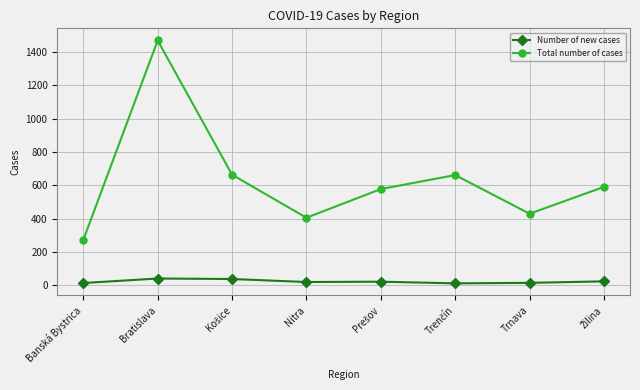

What is the greatest value displayed?

1469